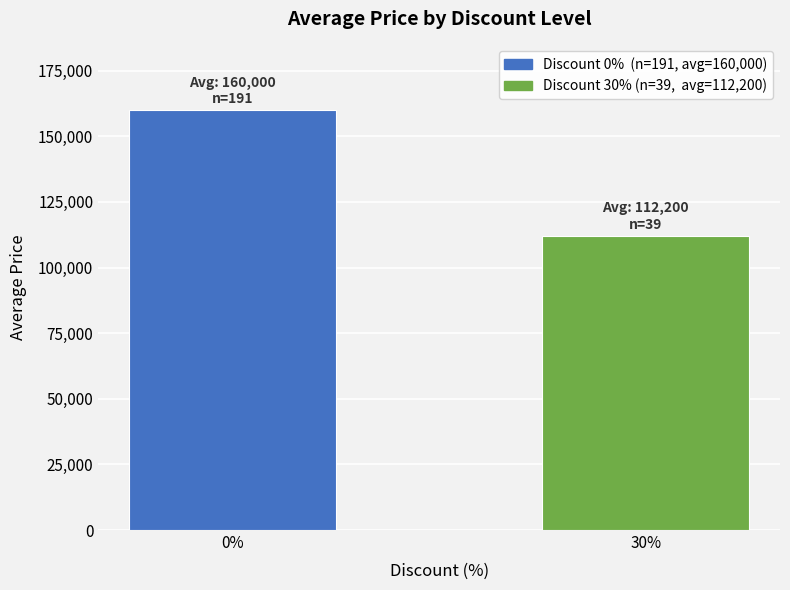

Reading right to left, list all the values displayed in this chart.

112200	160000